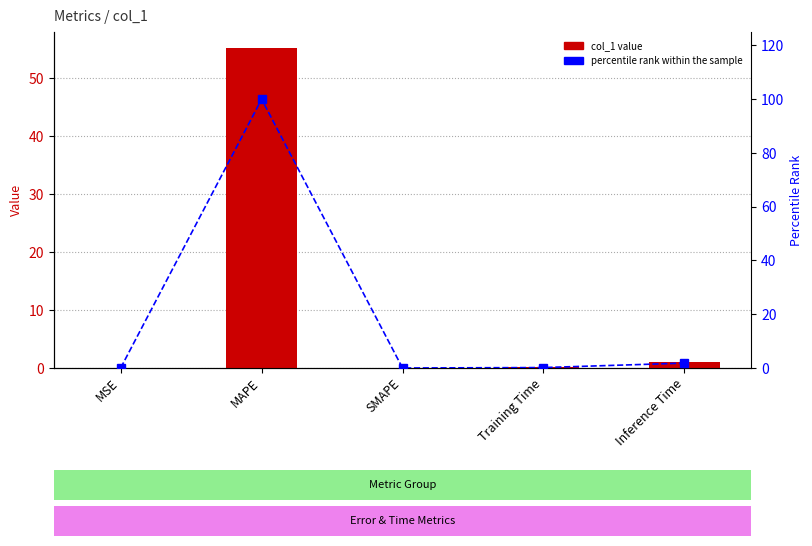

Which series has the widest spread of values?

percentile rank within the sample